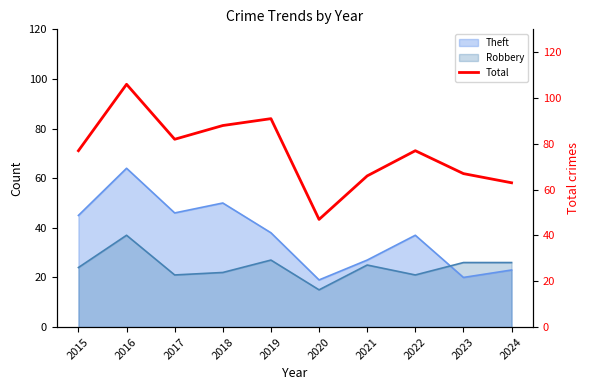

What is the value of the 2nd point from the left?

106